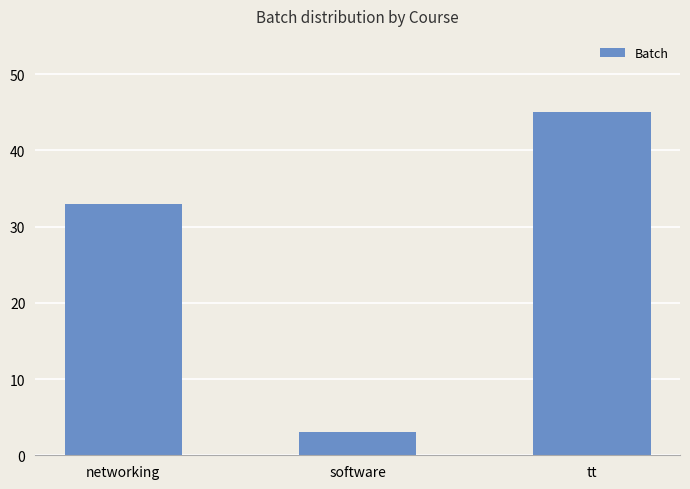

What is the label of the 1st bar from the right?

tt